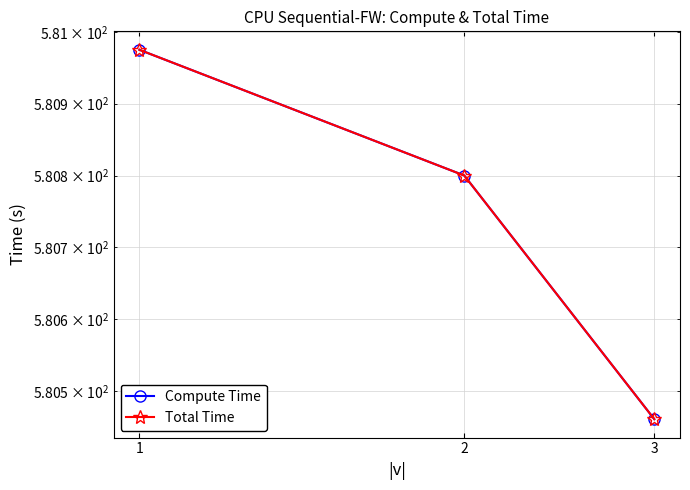

What is the sum of all Compute Time values?

1742.2